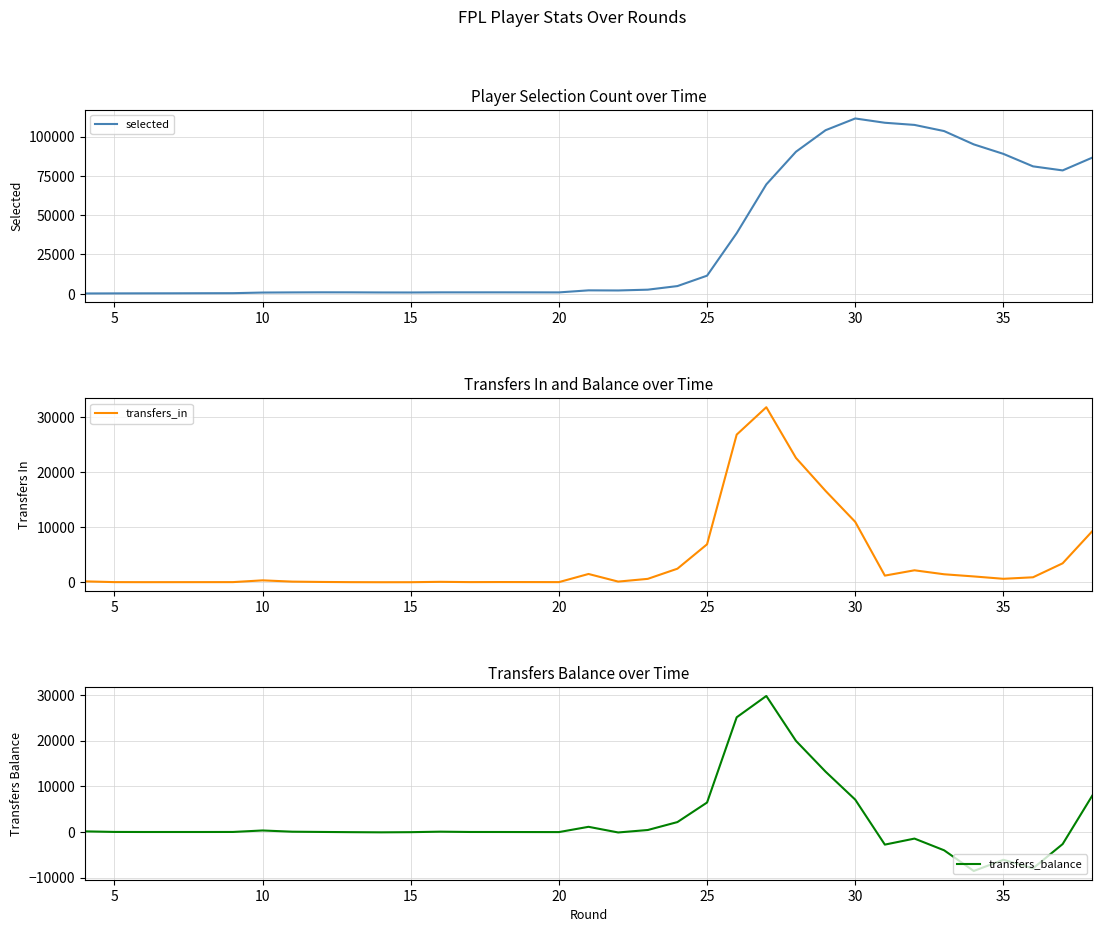

True or false: transfers_in and transfers_balance cross at least once.

False